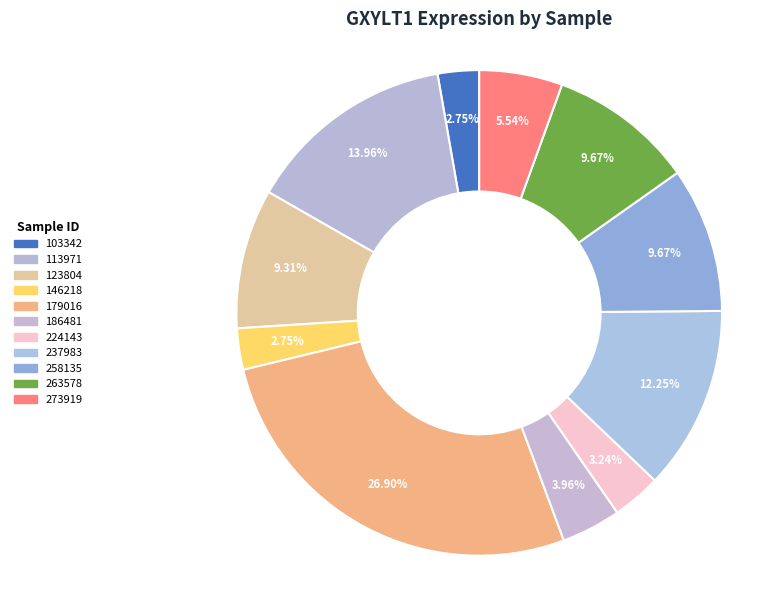

To the nearest percent, what percentage of the pie is 113971?

14%